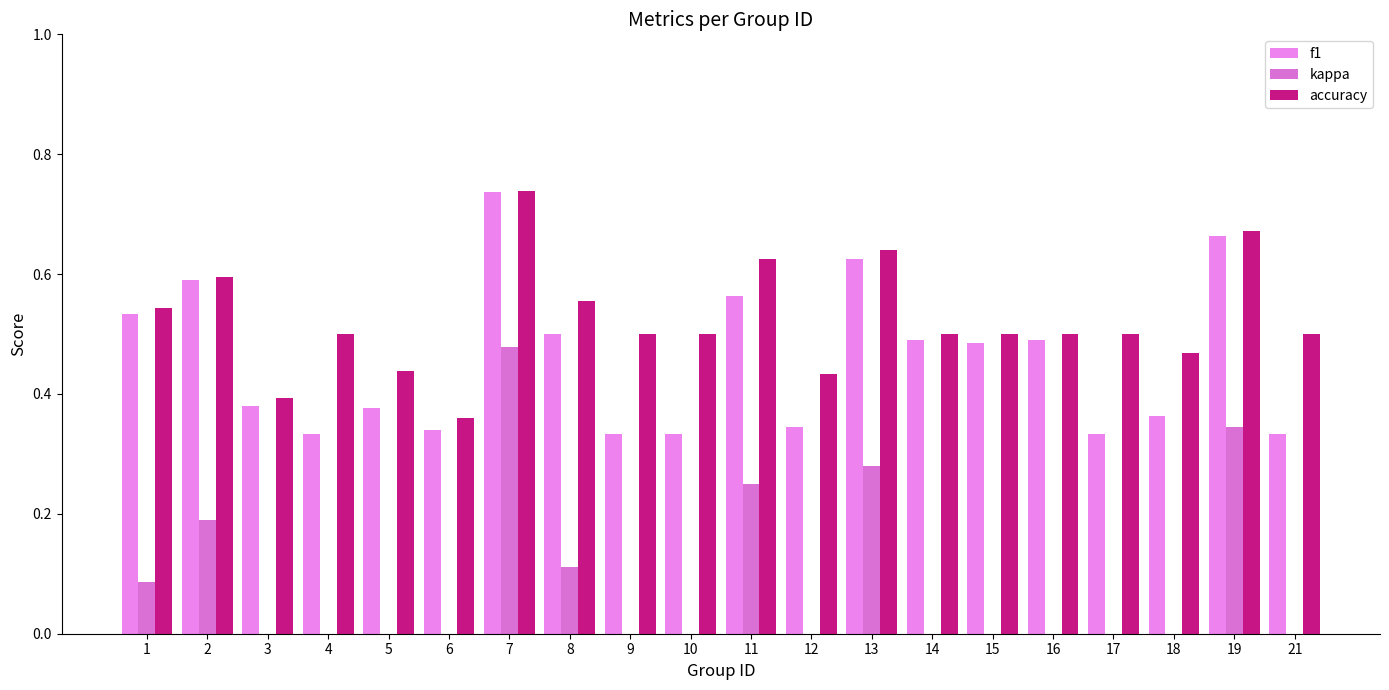

What is the difference between the maximum and minimum values in the accuracy series?

0.4